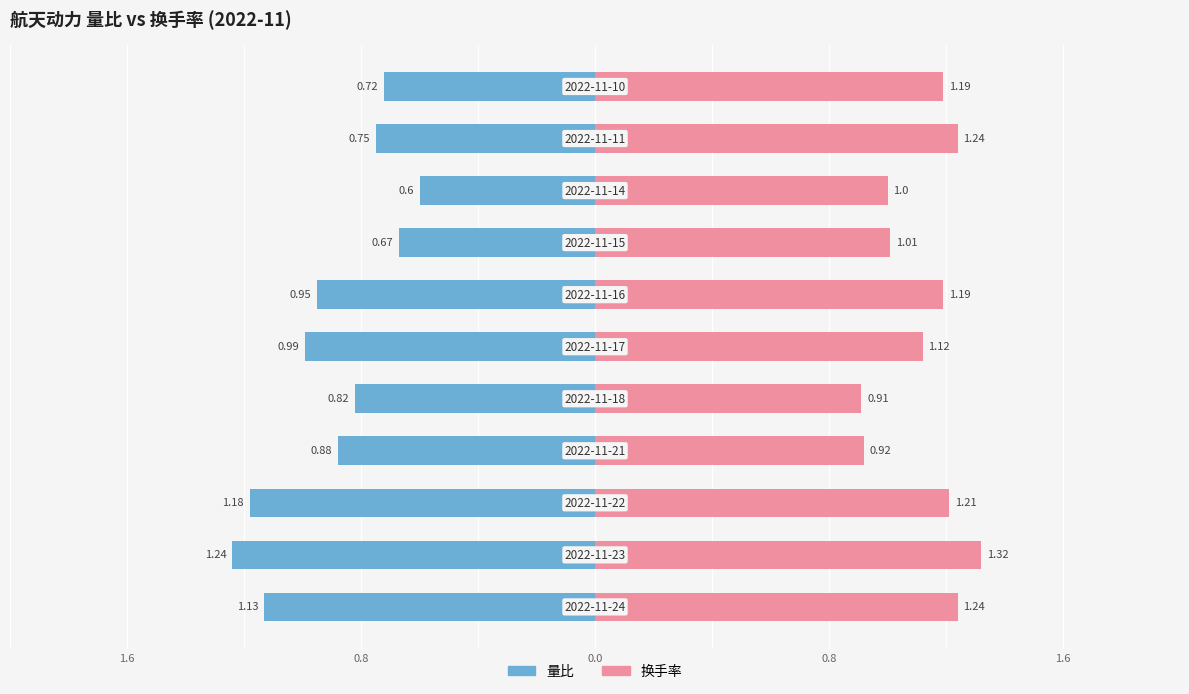

Is the value of 量比 at 0.0 greater than the value of 换手率 at 10?

No